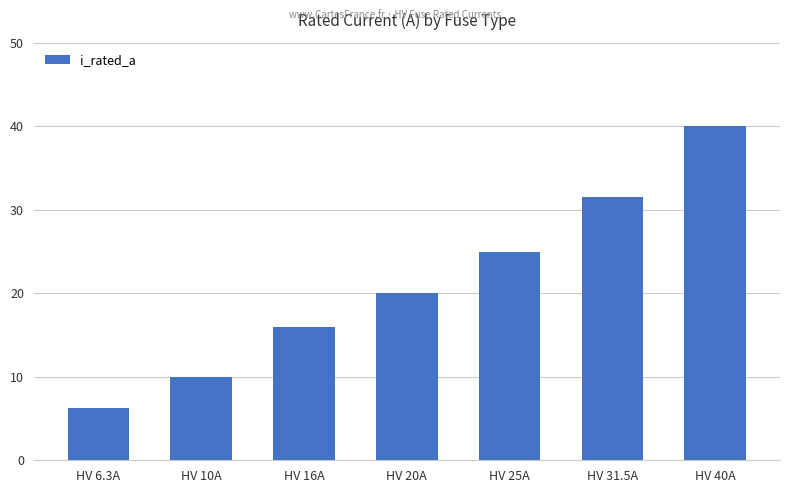

How many bars are there in total?

7